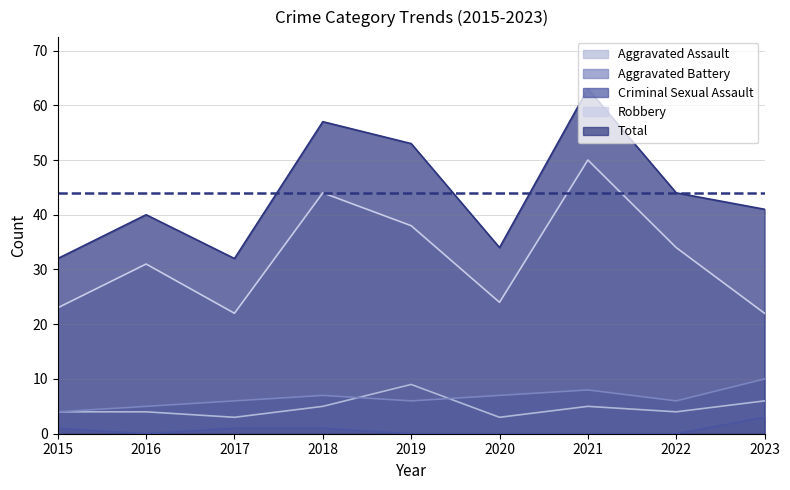

What is the average value of the Criminal Sexual Assault series?

1